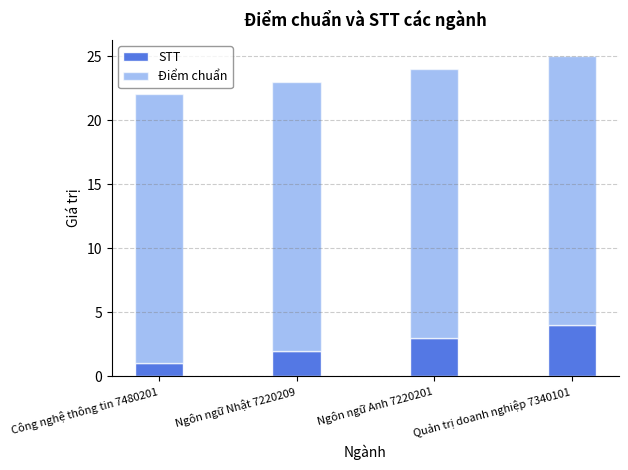

List the labels in order of STT value, largest first.

Quản trị doanh nghiệp 7340101, Ngôn ngữ Anh 7220201, Ngôn ngữ Nhật 7220209, Công nghệ thông tin 7480201